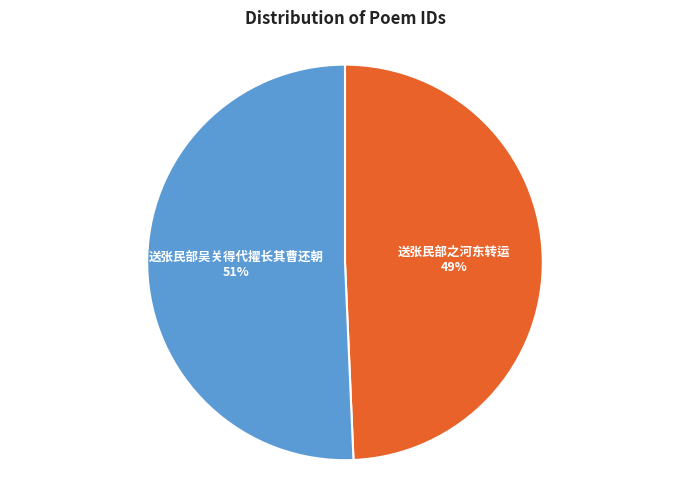

Is there any slice that represents more than half of the pie?

Yes